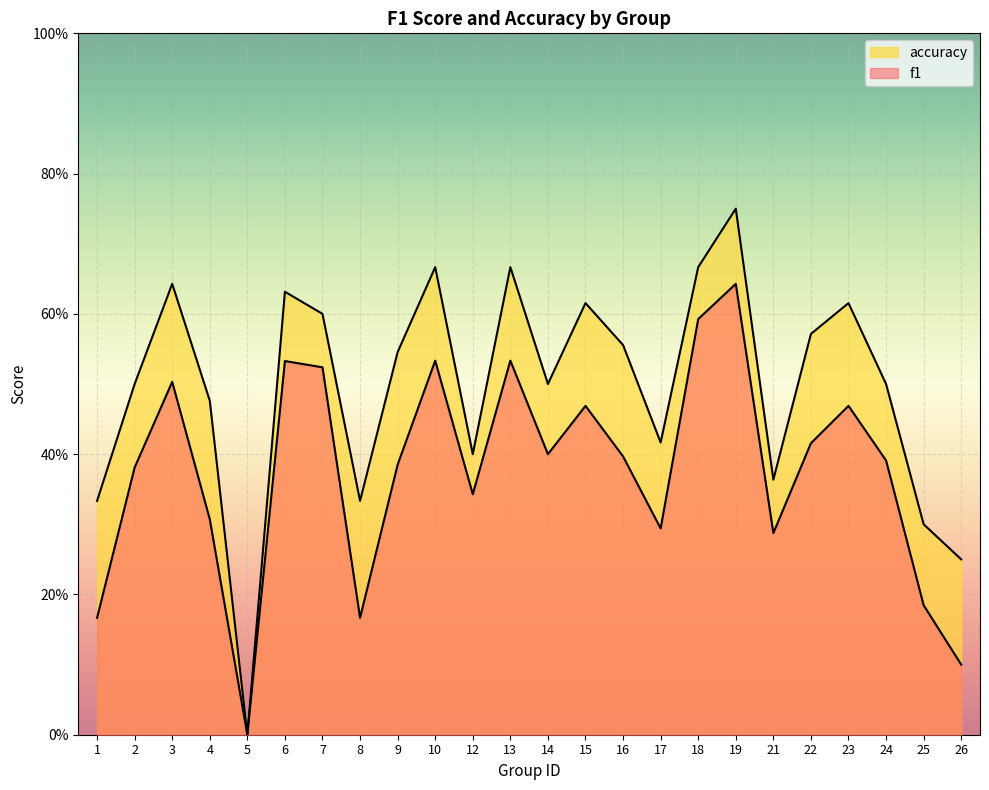

List the series in order of their overall mean, highest first.

accuracy, f1